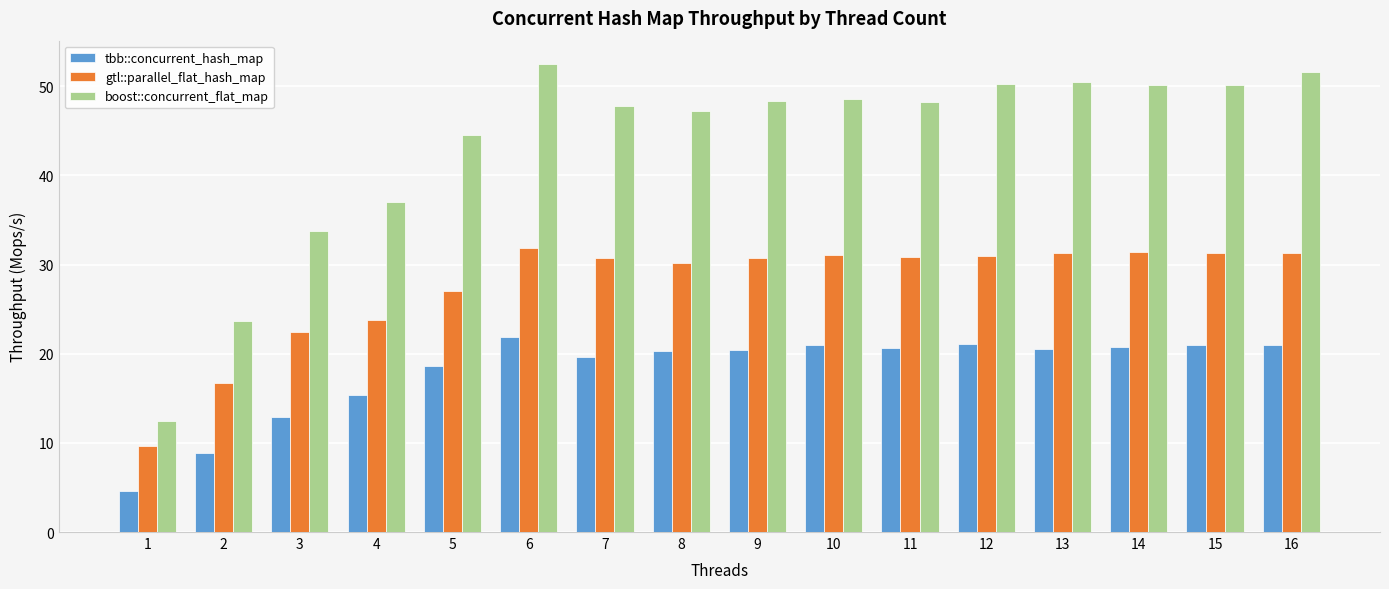

Which series has the widest spread of values?

boost::concurrent_flat_map